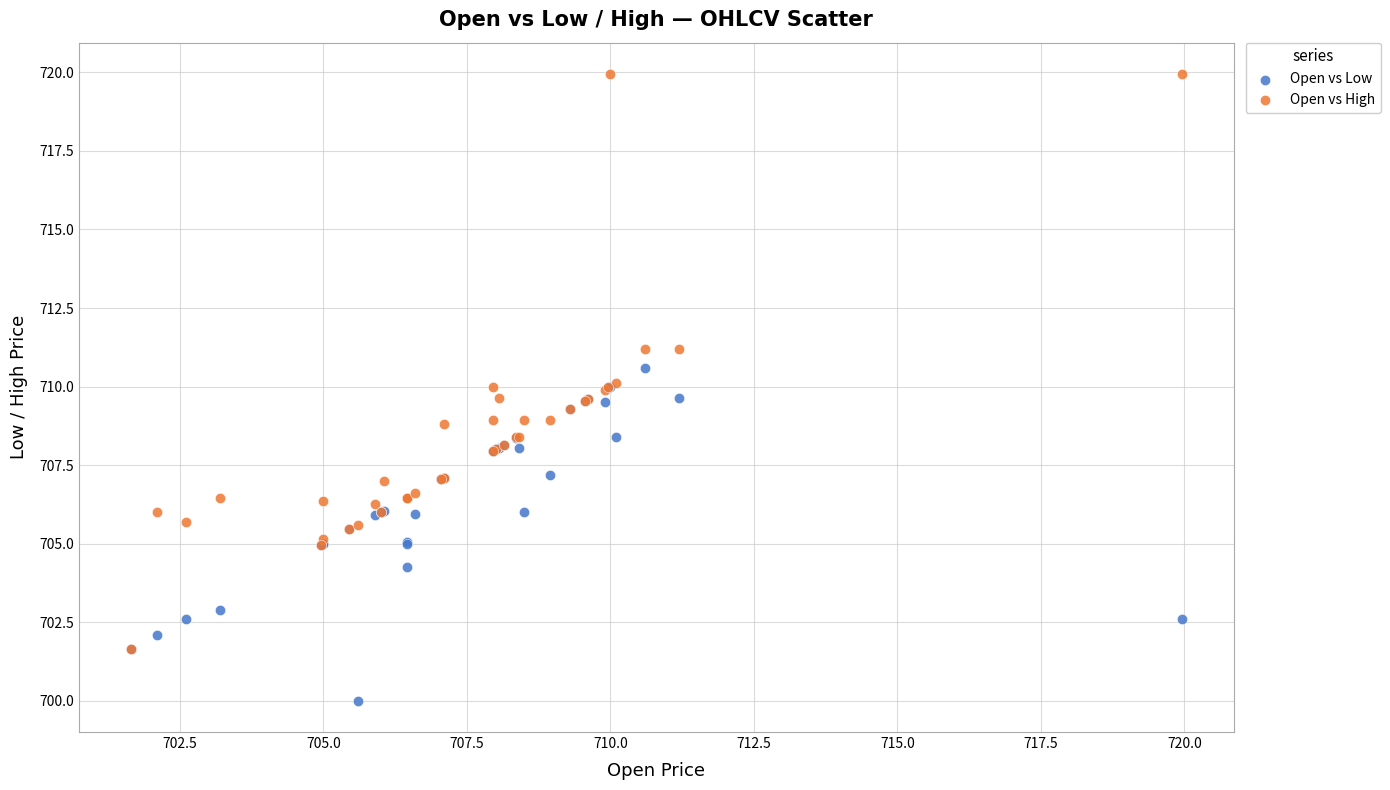

Which series reaches the maximum Y coordinate?

Open vs High